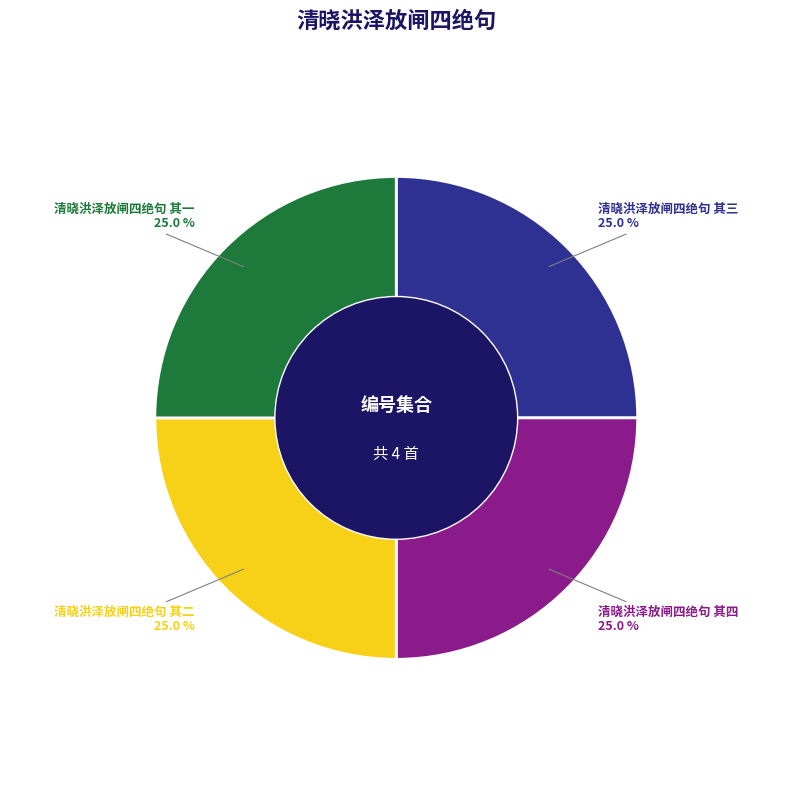

How many segments does this pie chart have?

4